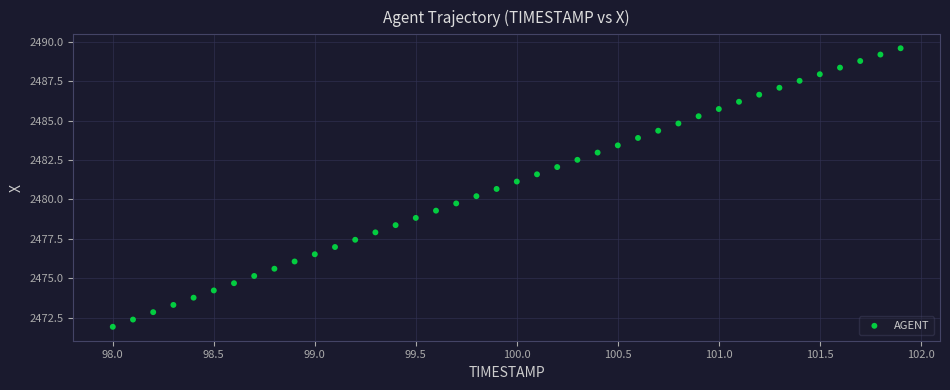

What is the range of X values (max minus min)?

3.9